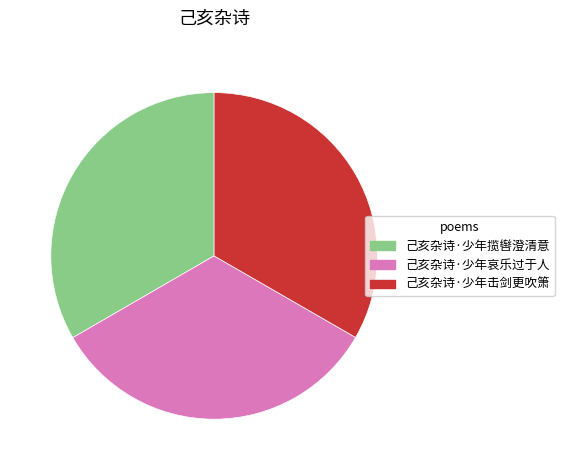

Approximately how many times larger is the value at 己亥杂诗·少年哀乐过于人 compared to 己亥杂诗·少年揽辔澄清意?

1.0